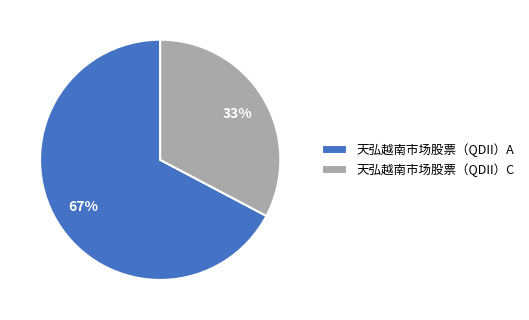

Is there any slice that represents more than half of the pie?

Yes